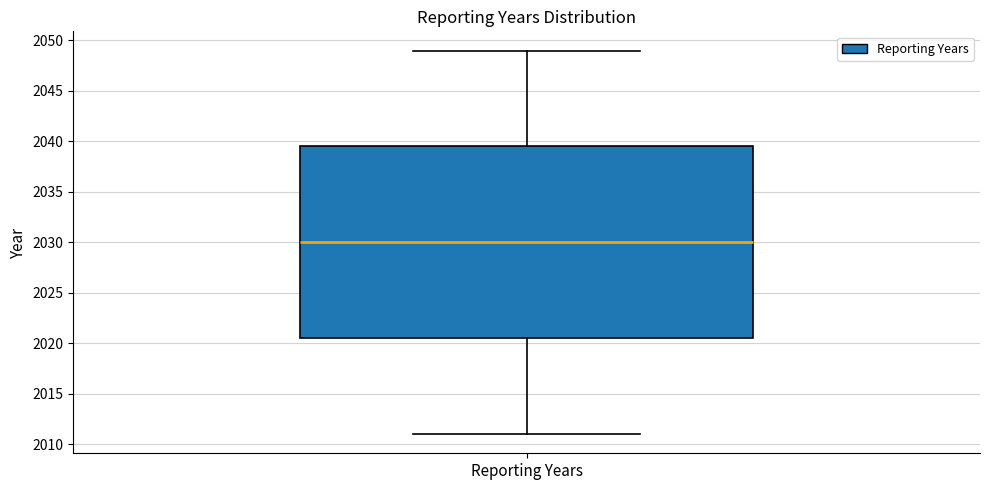

Read this box plot against the y-axis: the position of the median line, the range covered by the box, and the ends of both whiskers. The values are not printed on the chart, so give them approximately, as read against the axis.

median 2030.0, box 2020.5 to 2039.5, whiskers 2011.0 to 2049.0